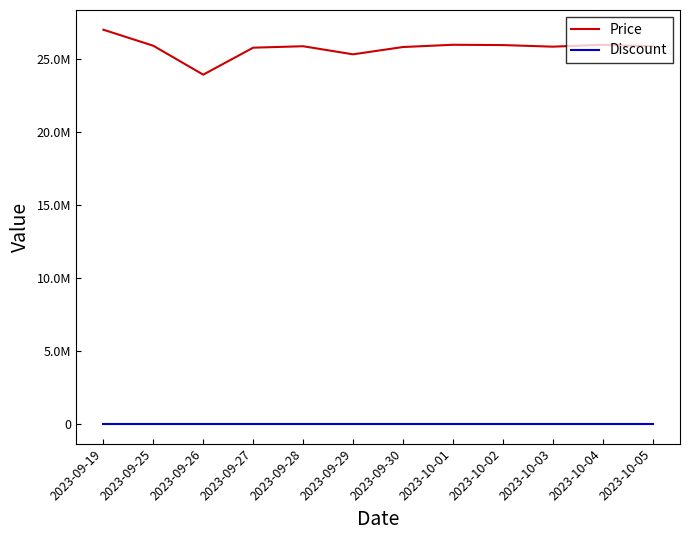

True or false: Discount and Price cross at least once.

False